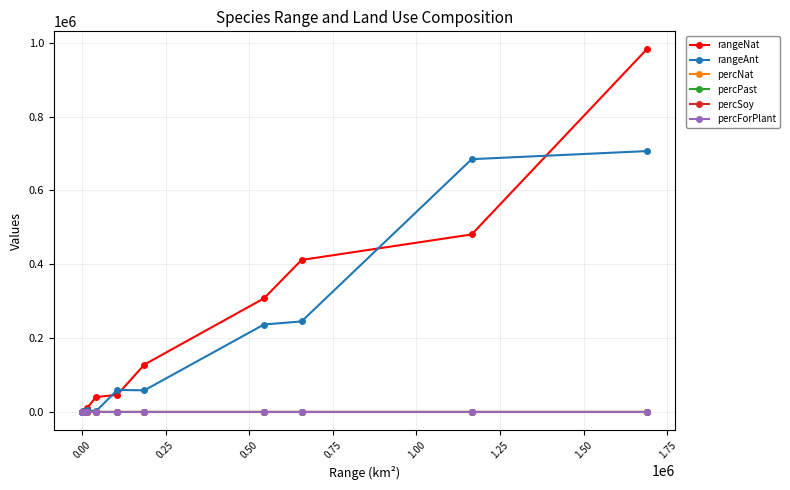

What is the greatest value displayed?

981708.0